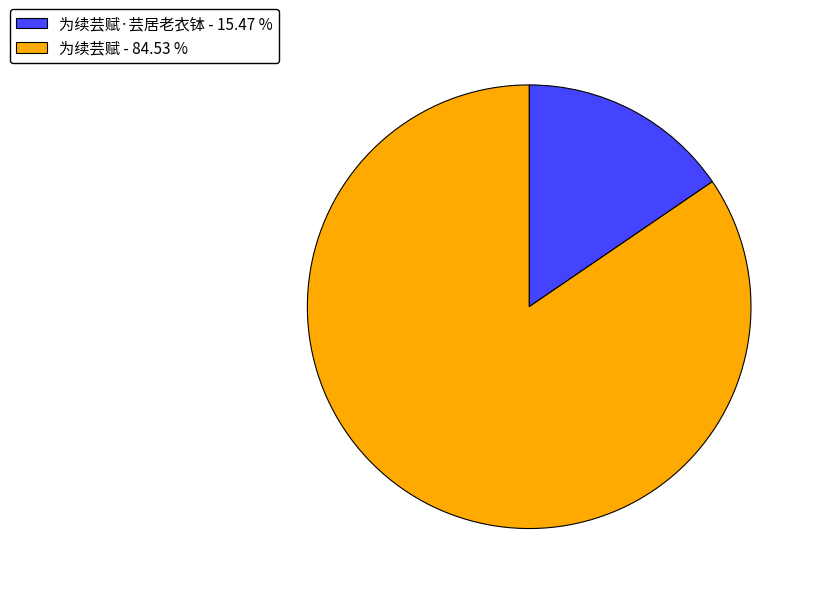

Is the sum of 为续芸赋·芸居老衣钵 - 15.47 % and 为续芸赋 - 84.53 % greater than half?

Yes